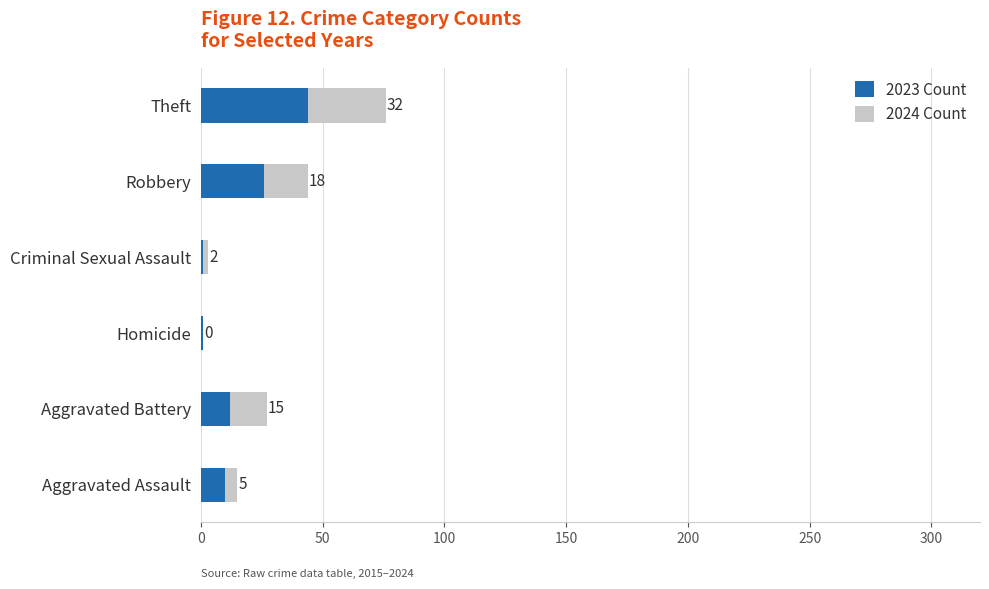

True or false: 2023 Count has a value of 10 at Aggravated Assault.

True